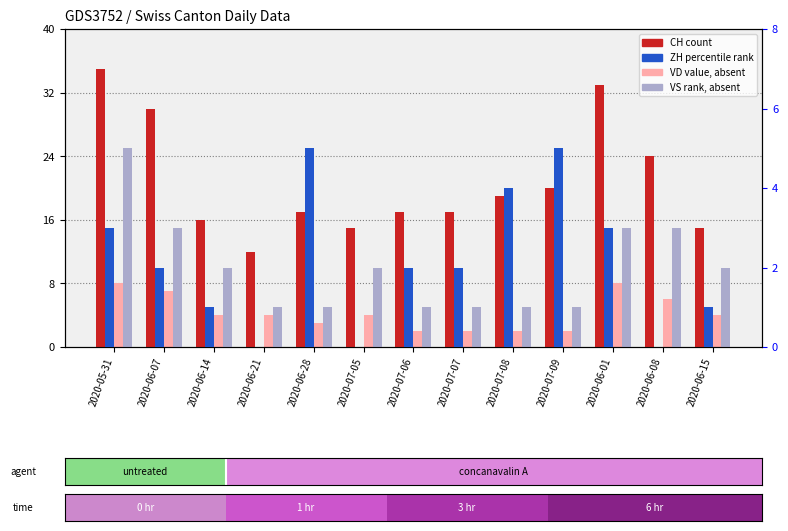

What is the spread (max minus min) of values at 2020-07-09?

19